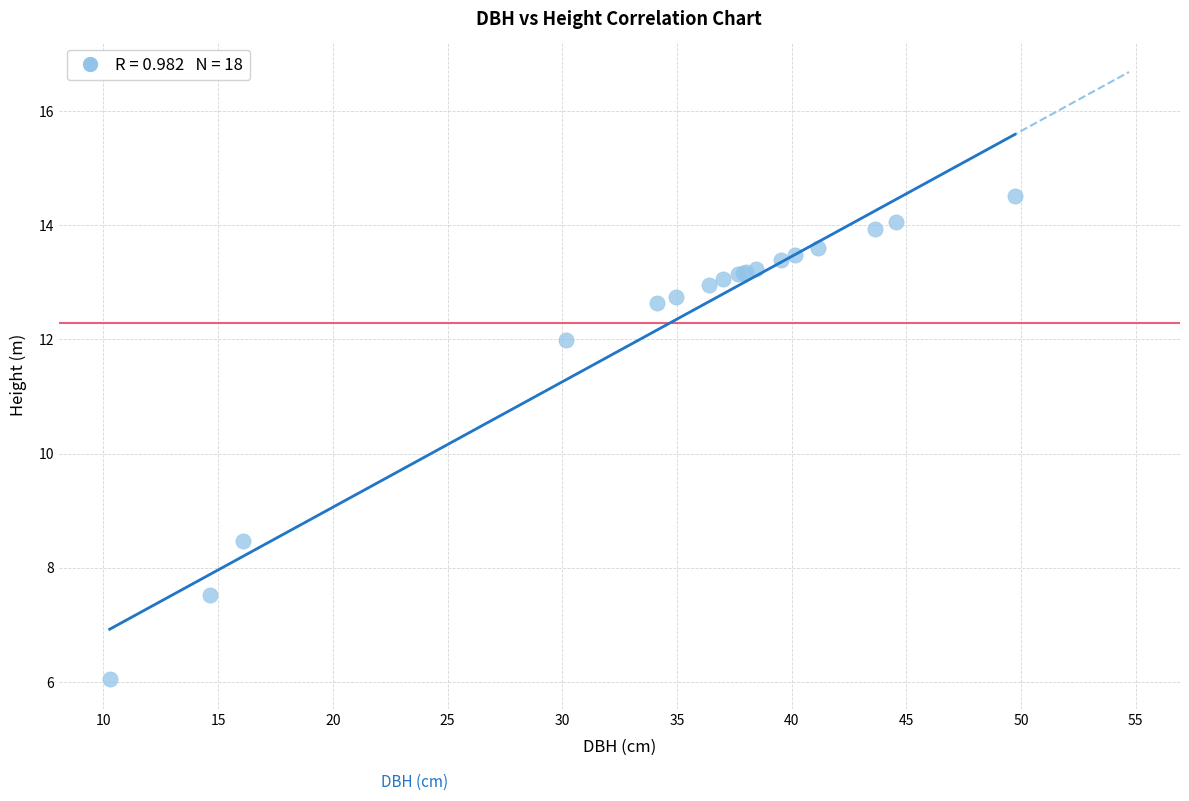

What Y value in the scatter plot is closest to 10?

8.5